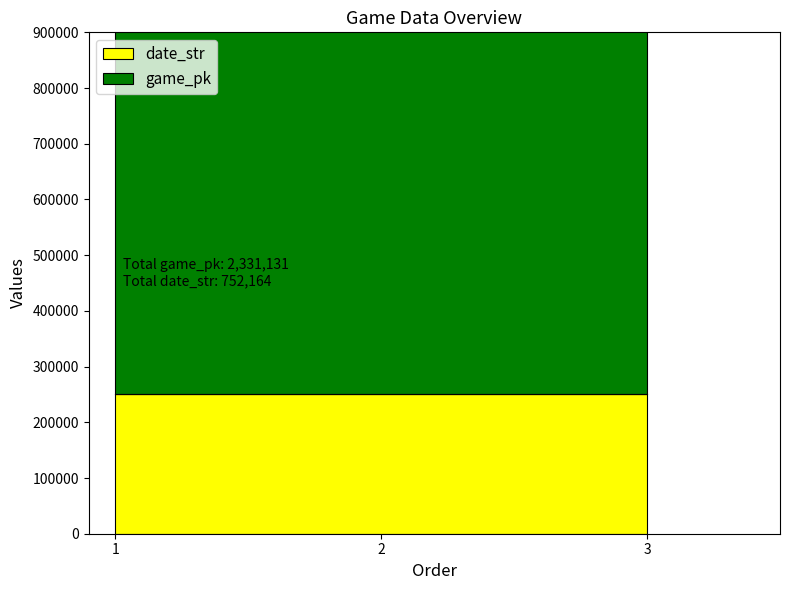

Does the chart display data point markers on the line(s)?

No